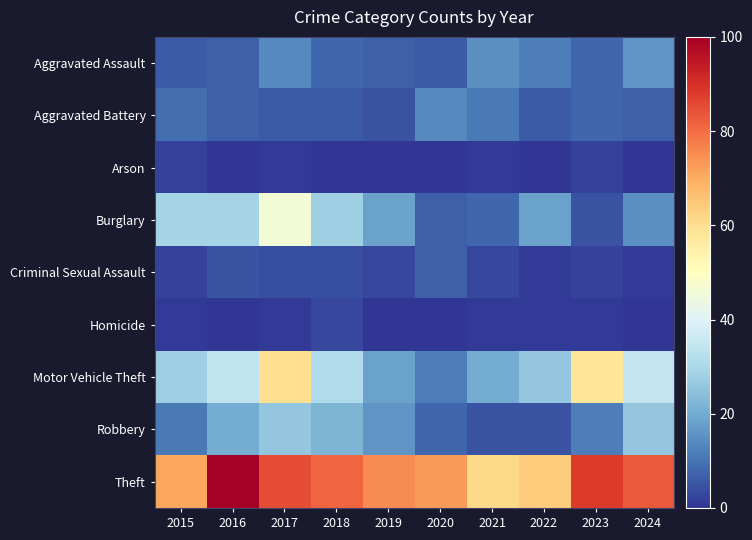

How many distinct data groups are displayed?

9